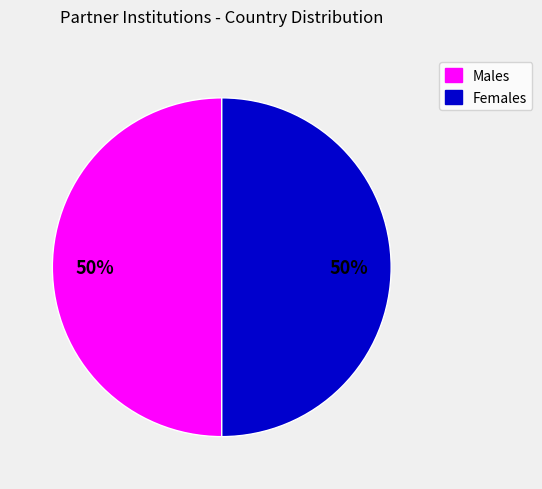

Count the number of slices in the pie.

2